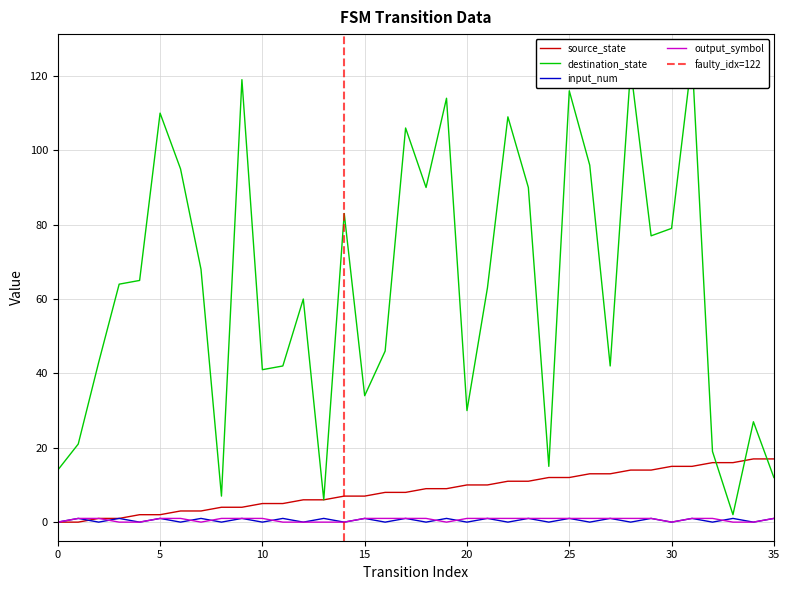

Reading left to right, extract all data points from this chart.

source_state: 0=0	1=0	2=1	3=1	4=2	5=2	6=3	7=3	8=4	9=4	10=5	11=5	12=6	13=6	14=7	15=7	16=8	17=8	18=9	19=9	20=10	21=10	22=11	23=11	24=12	25=12	26=13	27=13	28=14	29=14	30=15	31=15	32=16	33=16	34=17	35=17
destination_state: 0=14	1=21	2=43	3=64	4=65	5=110	6=95	7=68	8=7	9=119	10=41	11=42	12=60	13=6	14=83	15=34	16=46	17=106	18=90	19=114	20=30	21=63	22=109	23=90	24=15	25=116	26=96	27=42	28=122	29=77	30=79	31=125	32=19	33=2	34=27	35=12
input_num: 0=0	1=1	2=0	3=1	4=0	5=1	6=0	7=1	8=0	9=1	10=0	11=1	12=0	13=1	14=0	15=1	16=0	17=1	18=0	19=1	20=0	21=1	22=0	23=1	24=0	25=1	26=0	27=1	28=0	29=1	30=0	31=1	32=0	33=1	34=0	35=1
output_symbol: 0=0	1=1	2=1	3=0	4=0	5=1	6=1	7=0	8=1	9=1	10=1	11=0	12=0	13=0	14=0	15=1	16=1	17=1	18=1	19=0	20=1	21=1	22=1	23=1	24=1	25=1	26=1	27=1	28=1	29=1	30=0	31=1	32=1	33=0	34=0	35=1